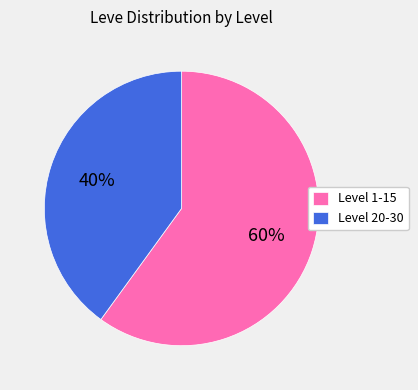

Between Level 20-30 and Level 1-15, which is larger?

Level 1-15